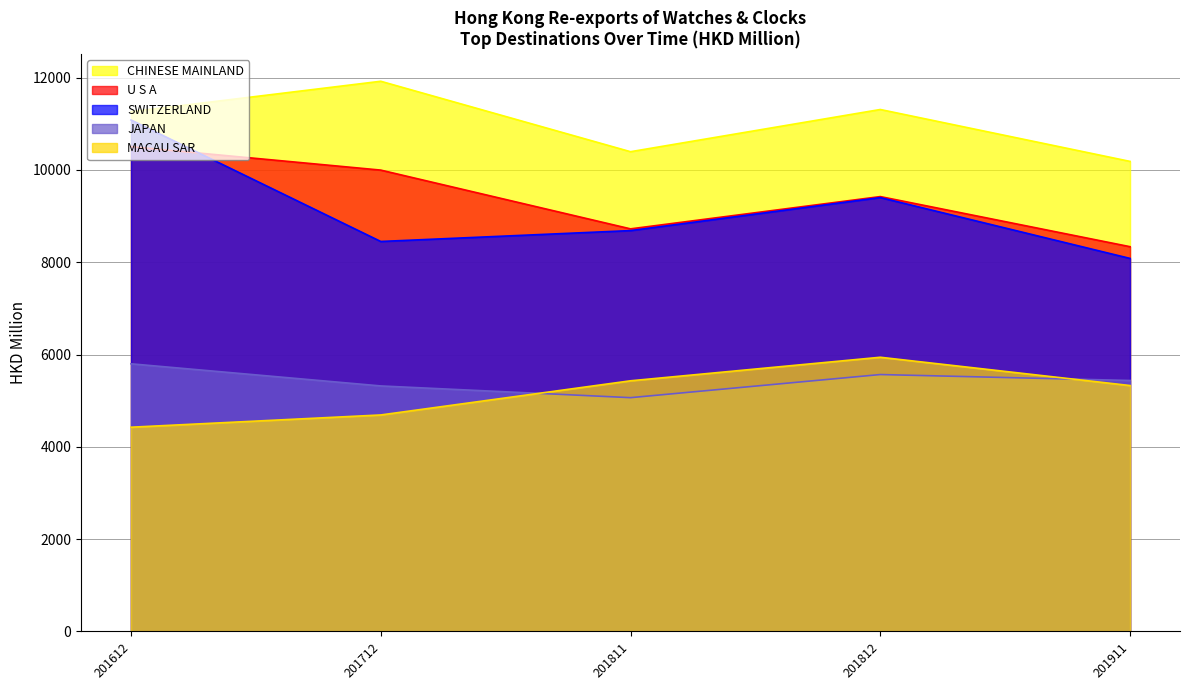

True or false: U S A and CHINESE MAINLAND intersect in this chart.

False